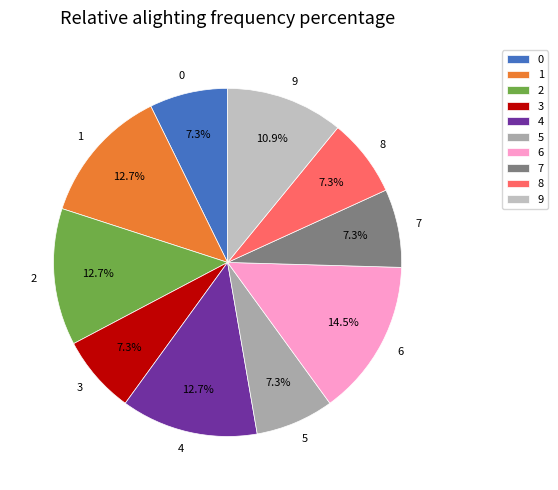

Combined, what portion of the pie is 2 and 5?

20.0%